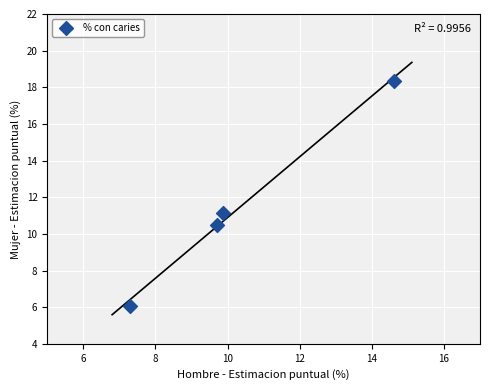

What Y value in the scatter plot is closest to 12?

11.1